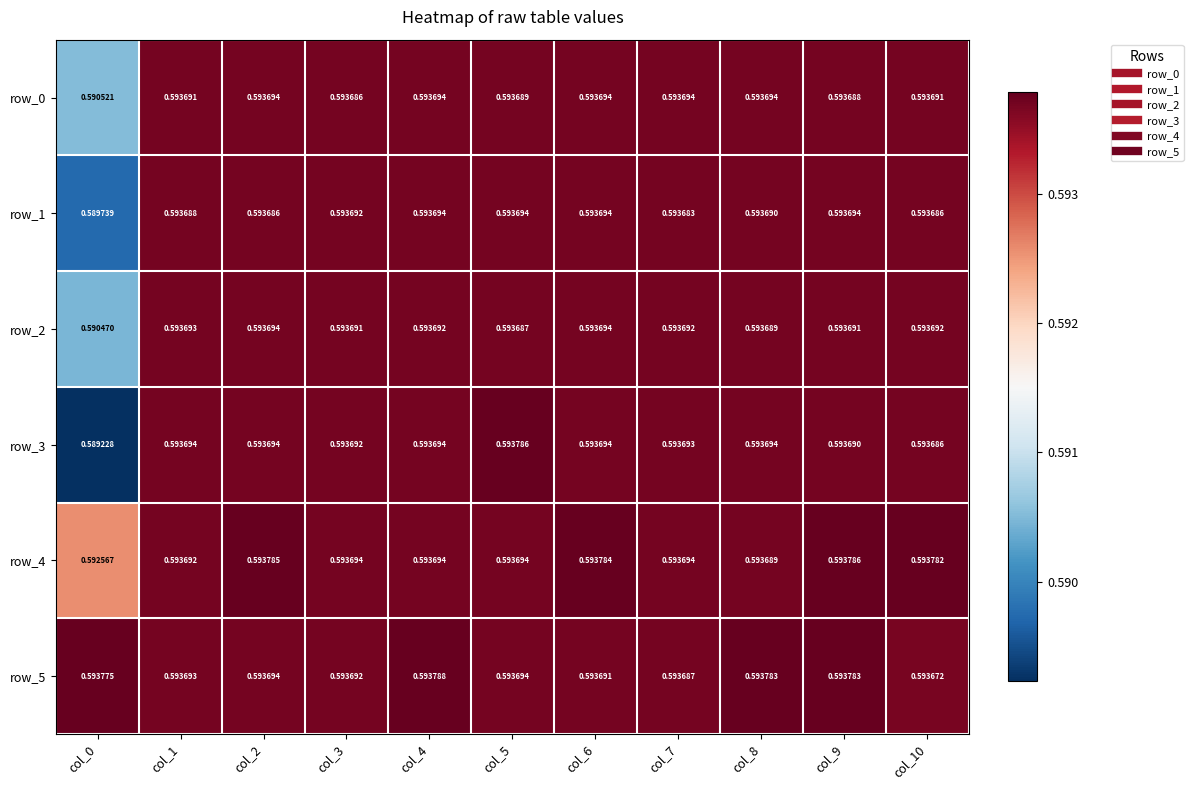

The value of row_0 at col_0 is 0.3. True or false?

False